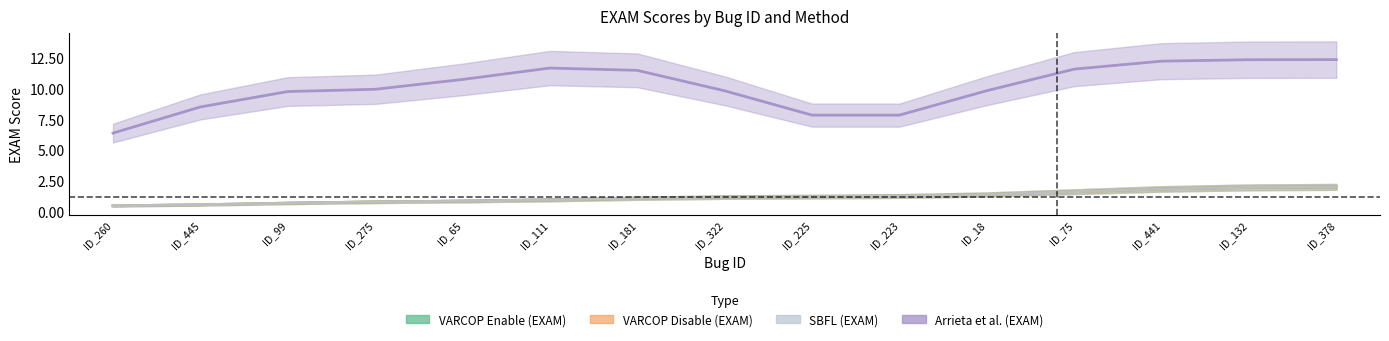

The value of SBFL:EXAM at ID_65 is 0.8. True or false?

True